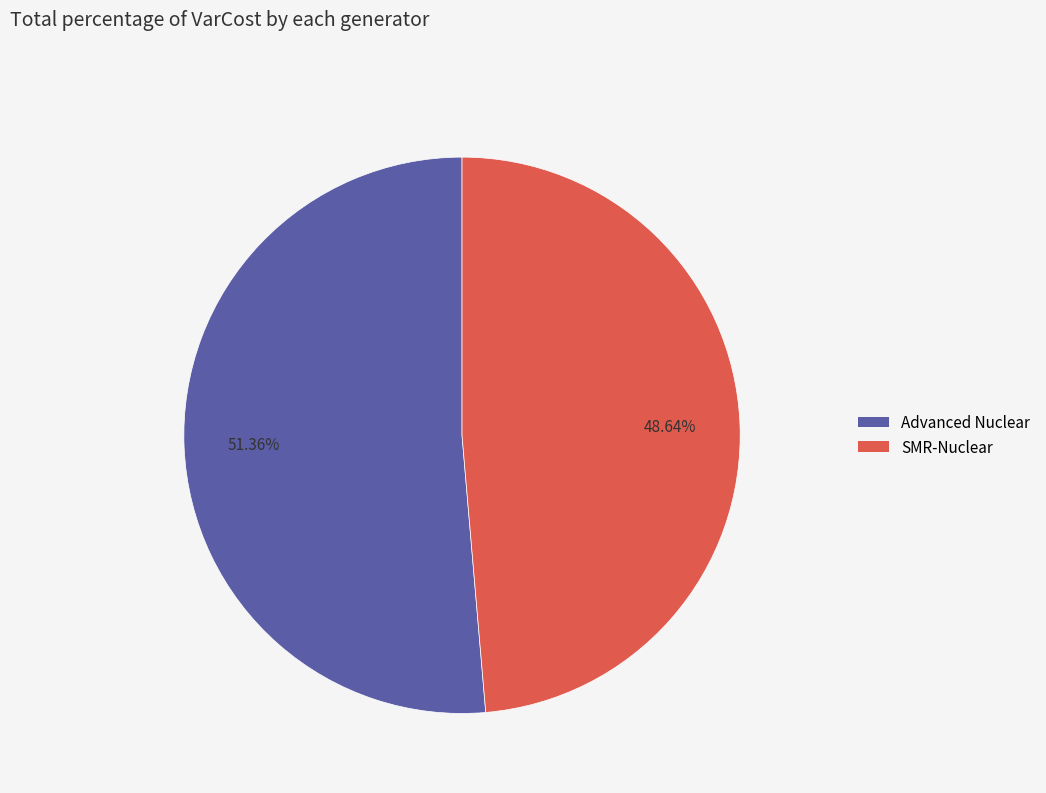

How many slices are in this pie chart?

2